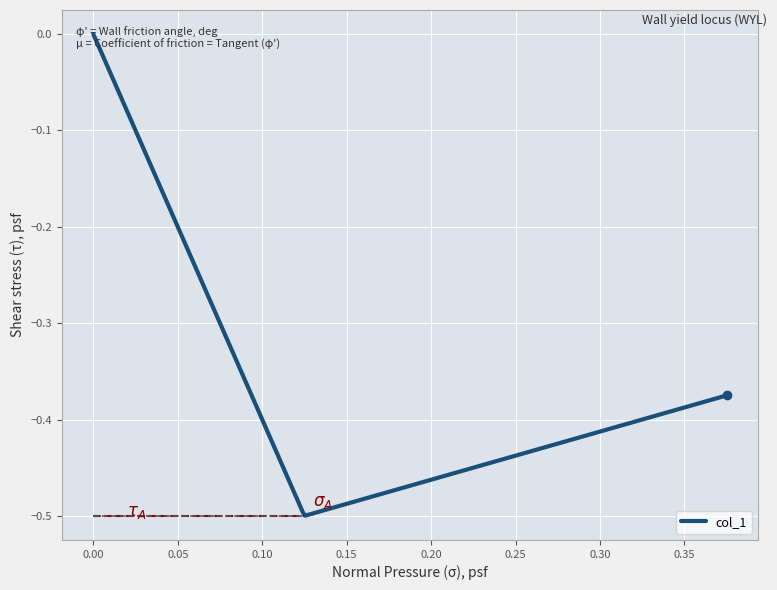

What is the difference between the maximum and minimum values?

0.5